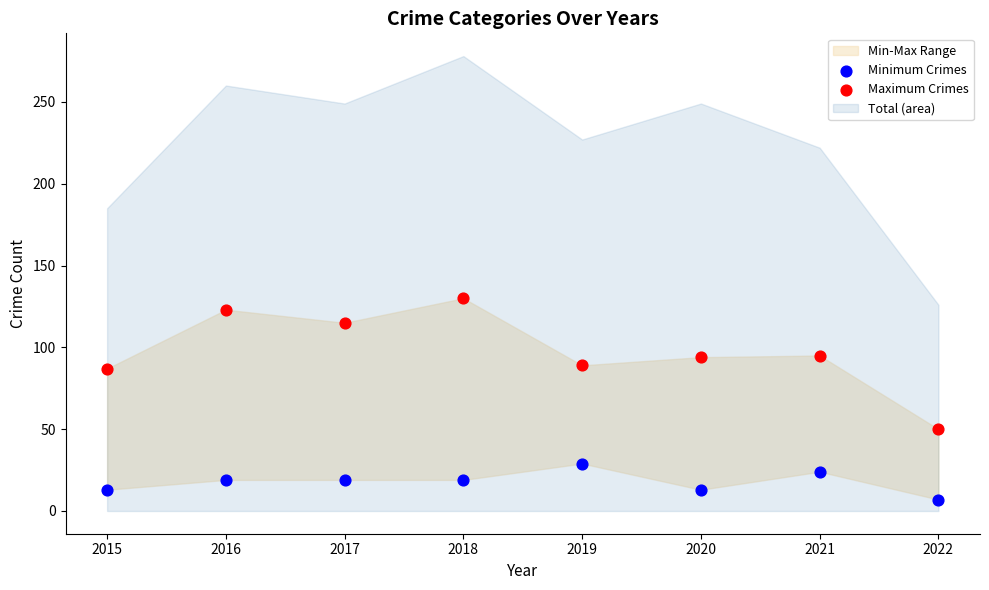

Which series has the largest Y range (max minus min)?

Maximum Crimes